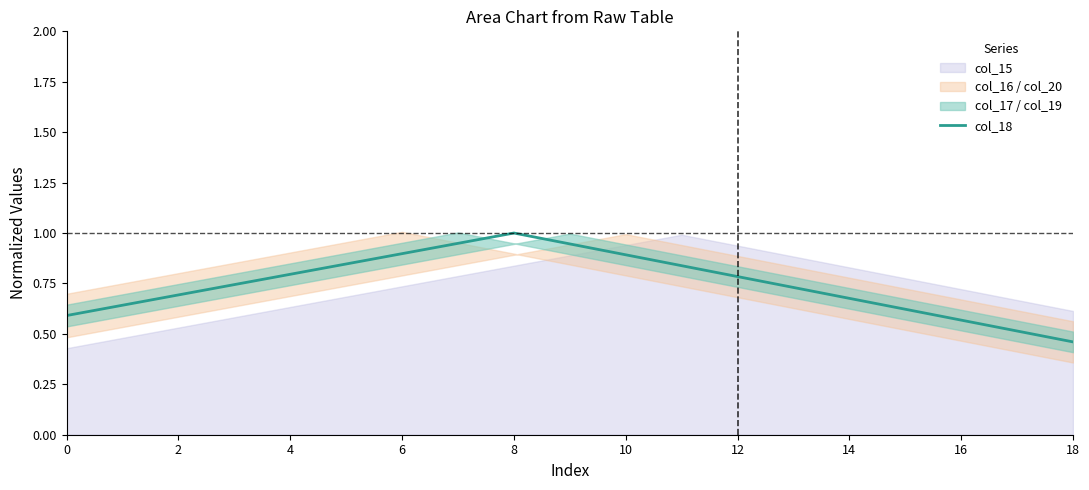

What is the maximum value for col_18?

1.0